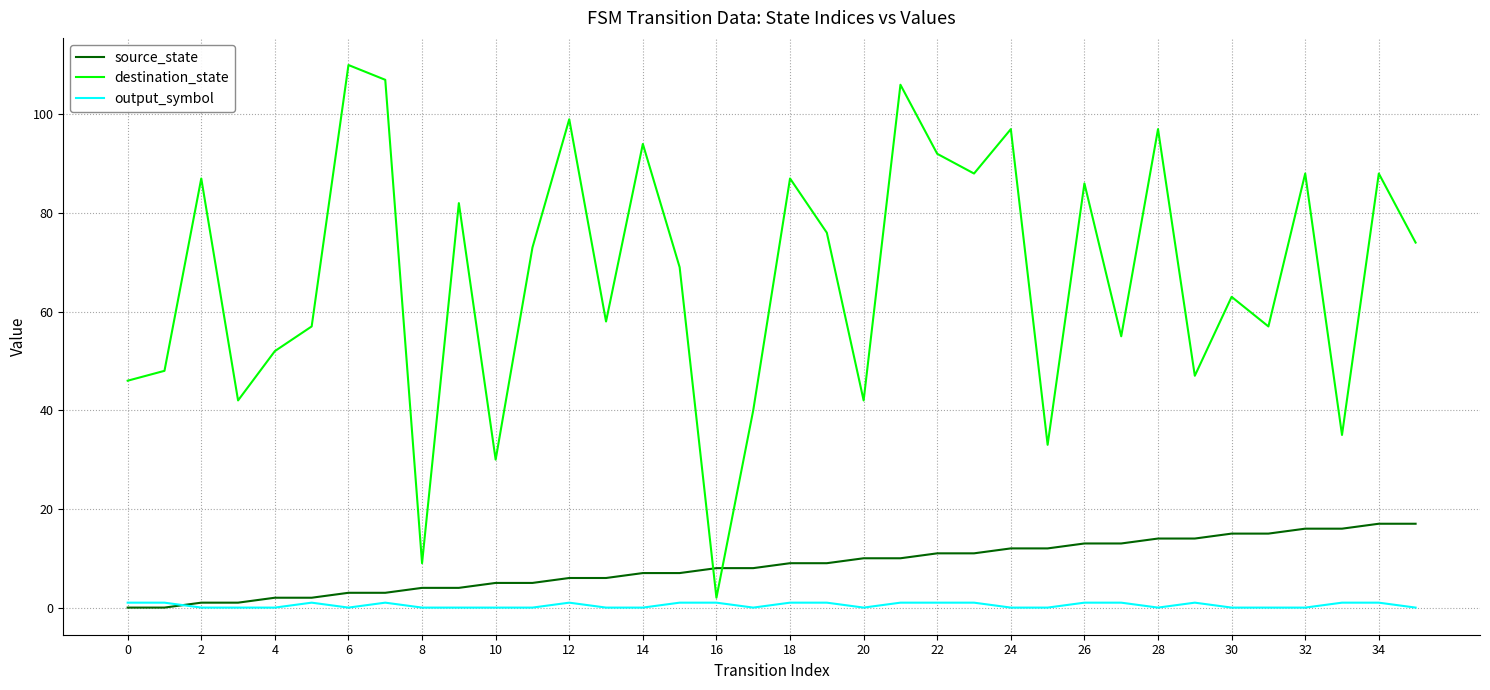

Rank the series by their maximum value, from lowest to highest.

output_symbol, source_state, destination_state